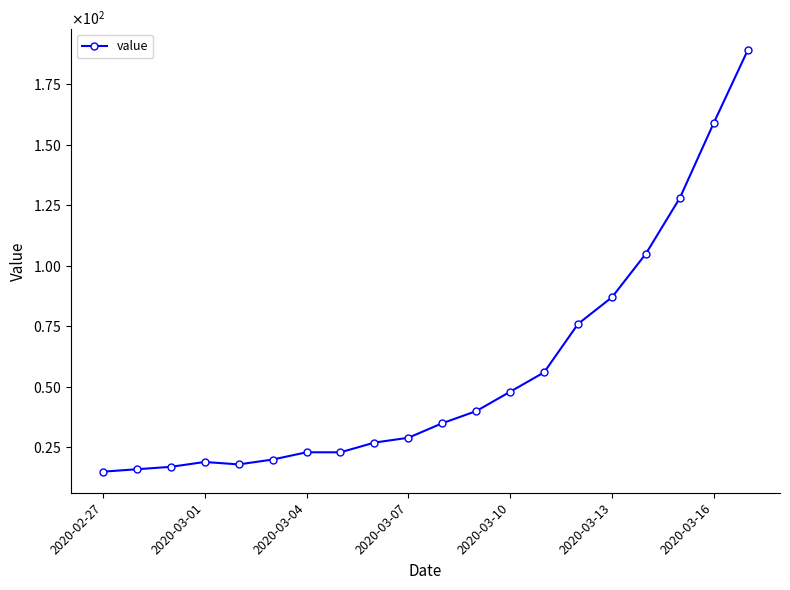

What is the sum of all values?

1130